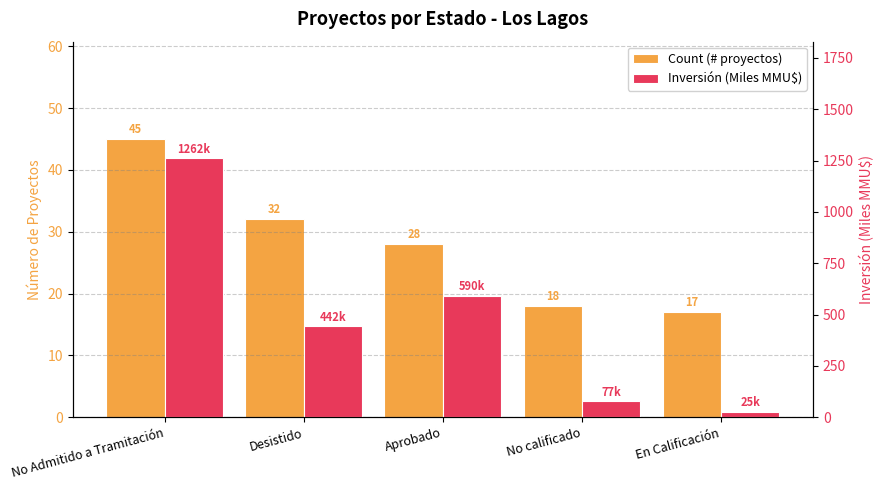

Between Desistido and No calificado, which is larger?

Desistido